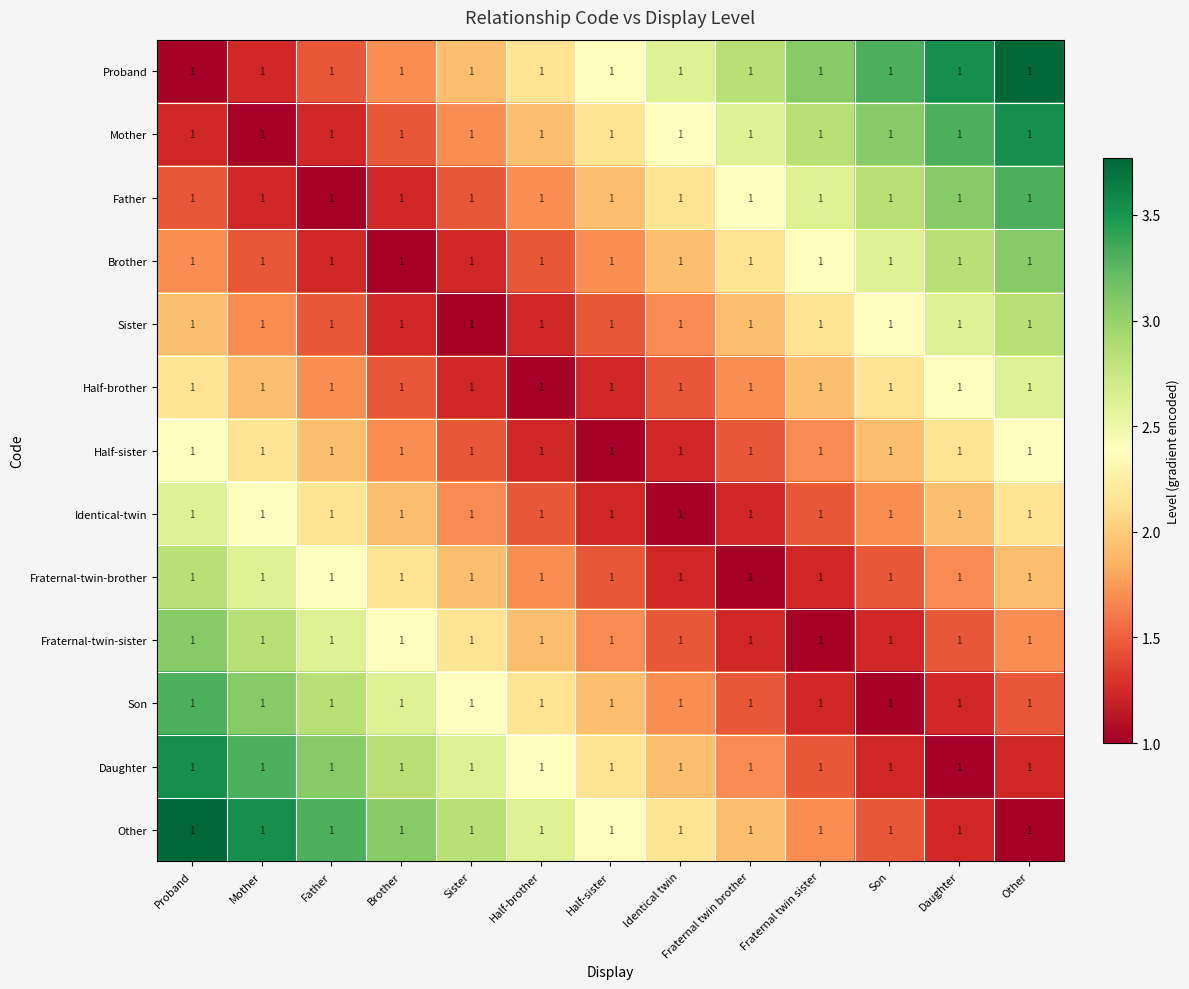

Rank the series by their maximum value, from highest to lowest.

Proband, Other, Mother, Daughter, Father, Son, Brother, Fraternal-twin-sister, Sister, Fraternal-twin-brother, Half-brother, Identical-twin, Half-sister